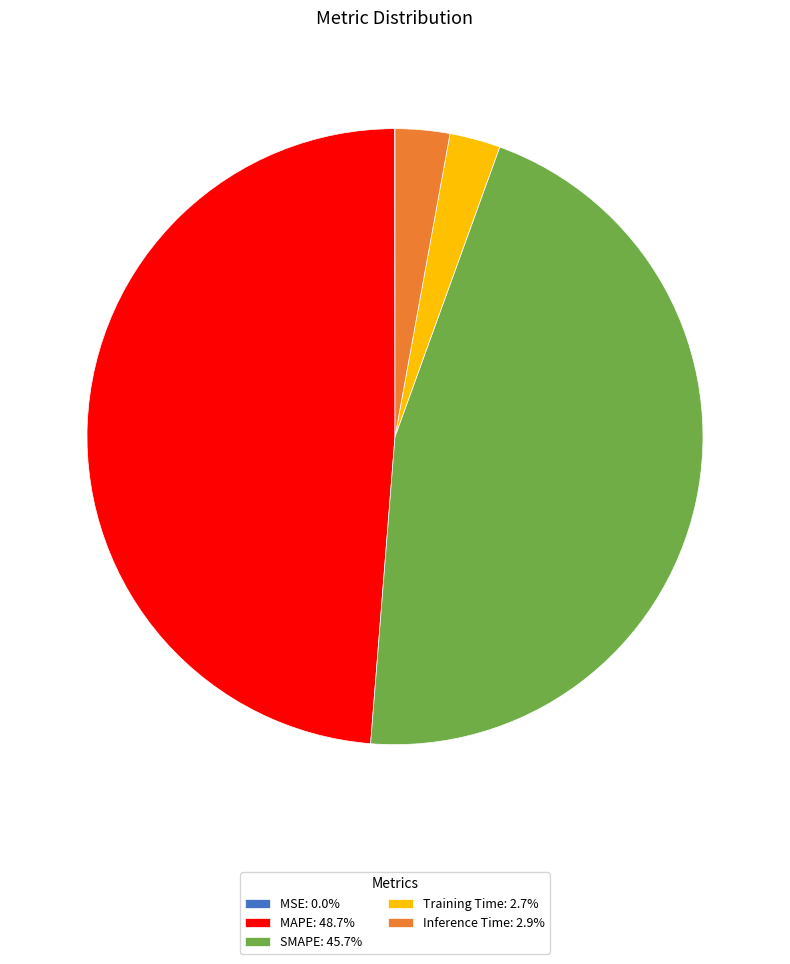

The SMAPE slice represents 56% of the pie. True or false?

False